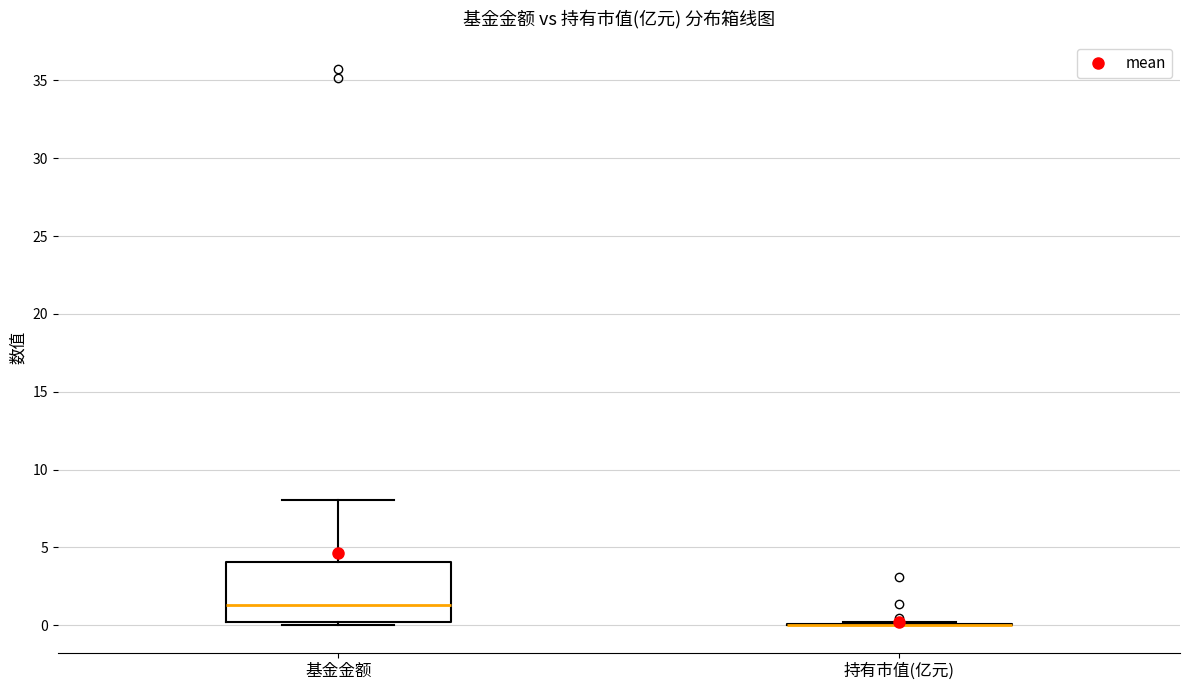

Reading left to right, read every box against the y-axis: the position of its median line, the range the box covers, and the ends of its whiskers. The values are not printed on the chart, so give them approximately, as read against the axis.

基金金额: median 1.5, box 0.0 to 4.0, whiskers 0.0 (just below the box's lower edge) to 8.0
持有市值(亿元): box collapsed to a line at 0.0, whiskers 0.0 to 0.0